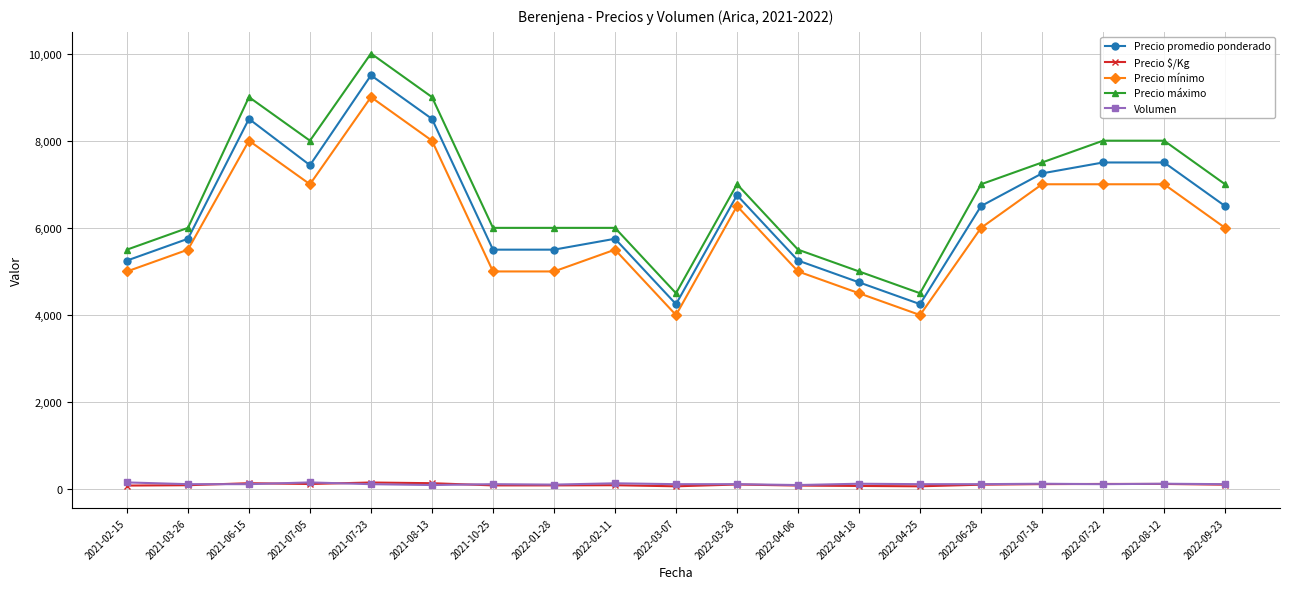

Which series has the largest range (max minus min)?

Precio máximo